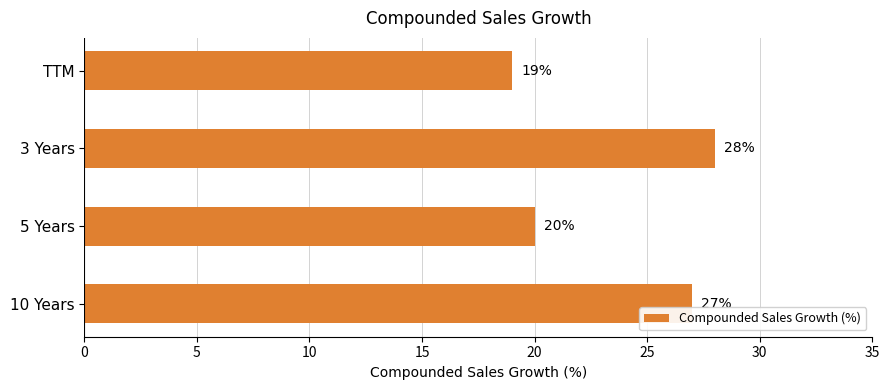

Which category has the highest value across all series?

3 Years